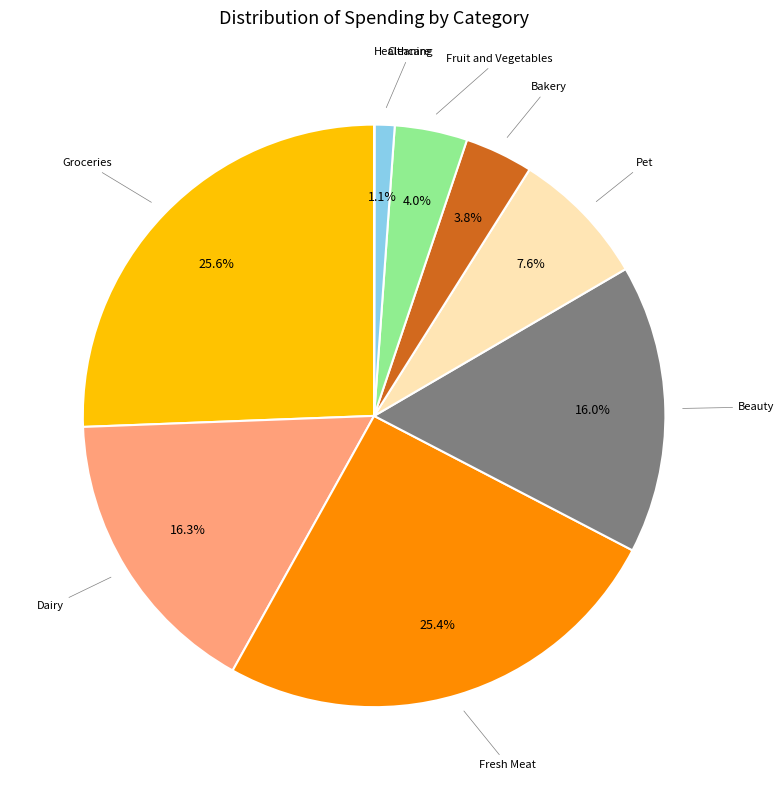

Does any single category account for the majority?

No